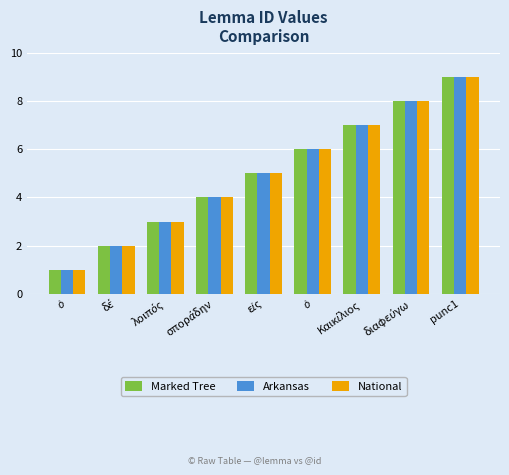

Where does the National series first go above 5?

ὁ